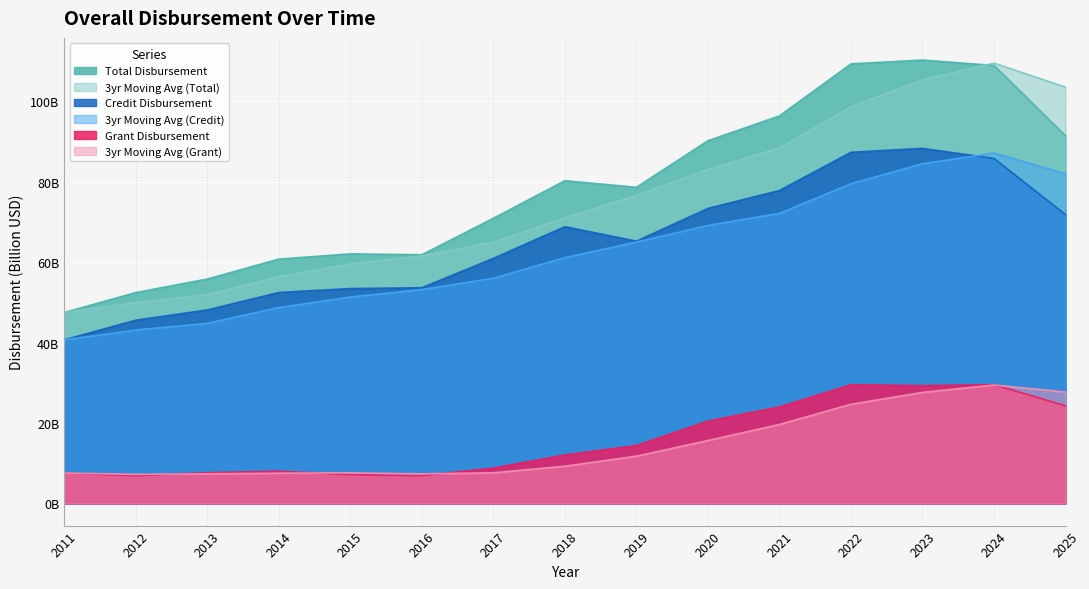

Which series has the largest total across all categories?

Total Disbursement